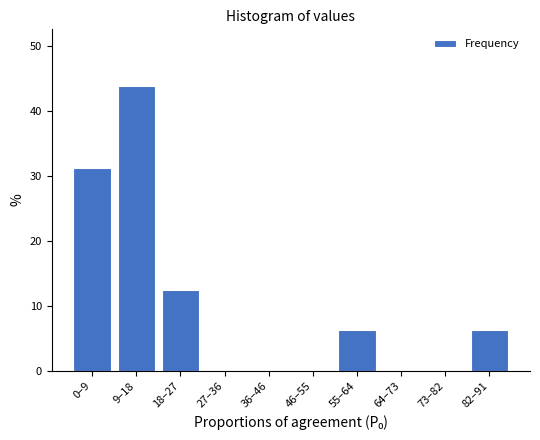

What is the change in value from 18–27 to 73–82?

-12.5